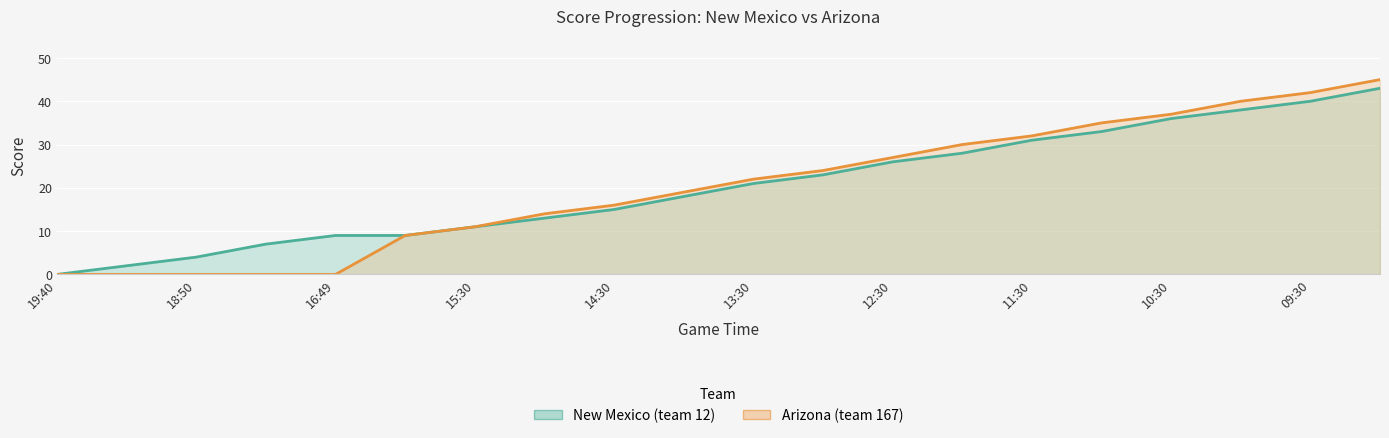

What is the maximum value shown in the chart?

45